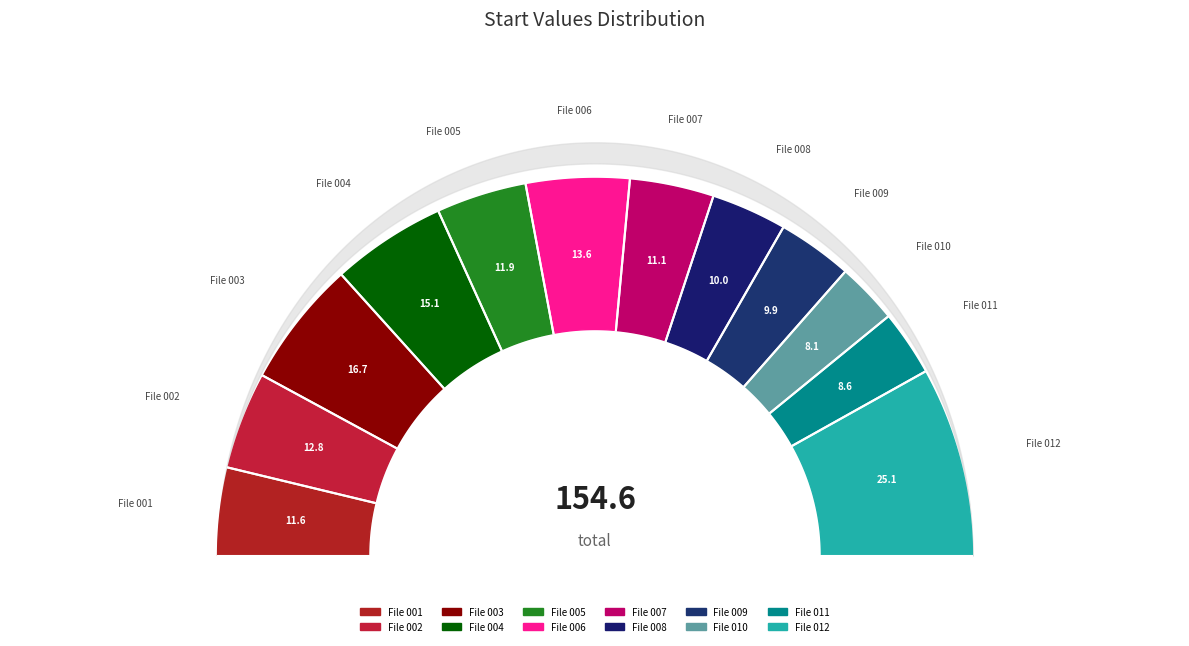

To the nearest percent, what percentage of the pie is File 002?

8%